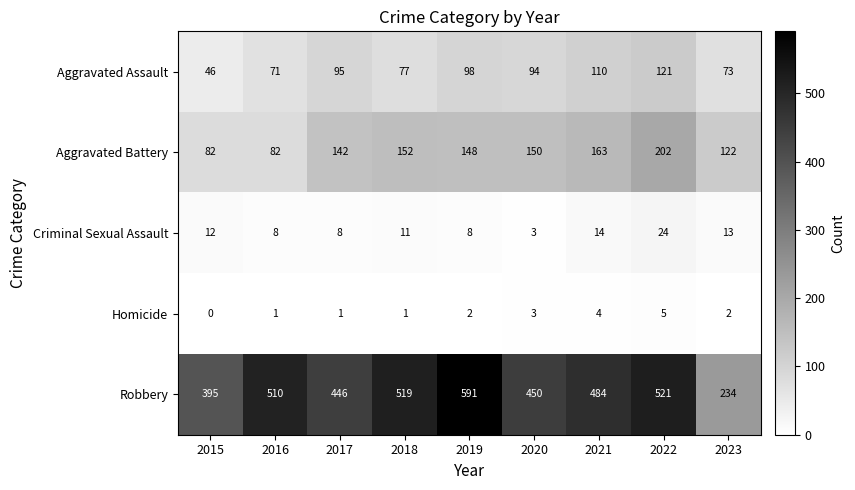

What is the difference between the second highest and second lowest values in the Homicide series?

3